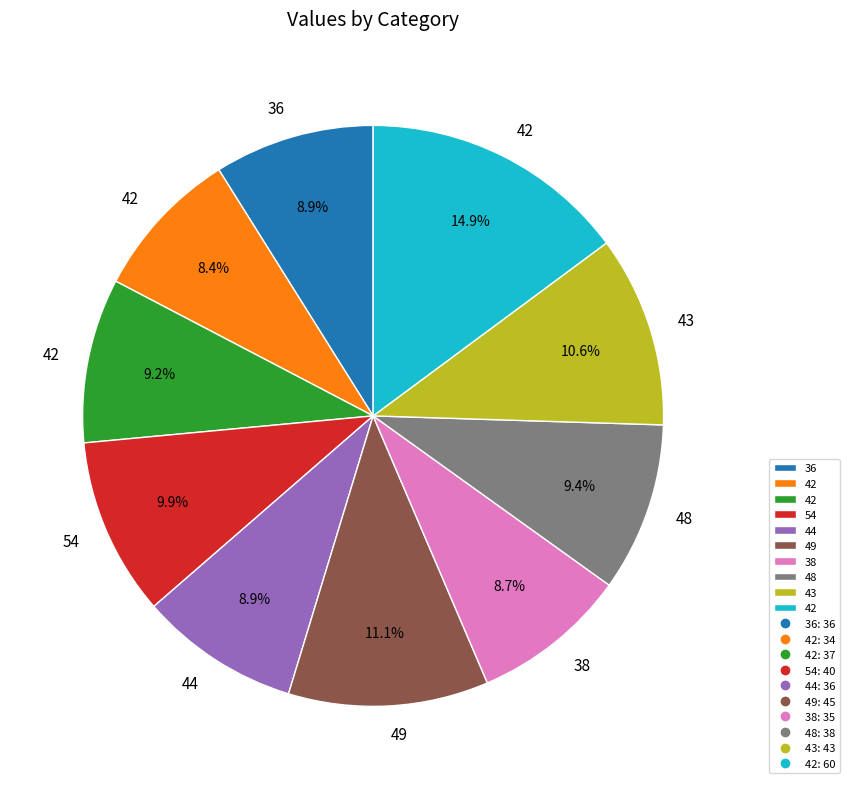

Does any single category account for the majority?

No